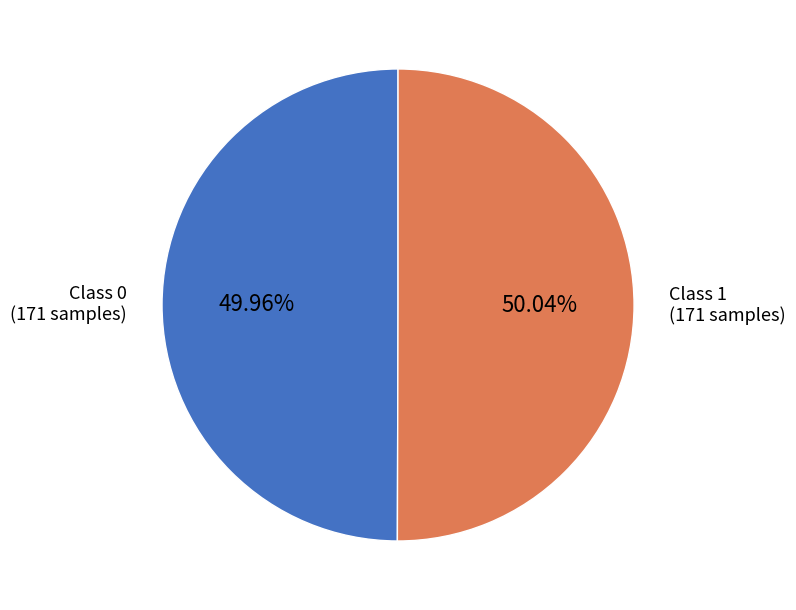

How many slices are in this pie chart?

2